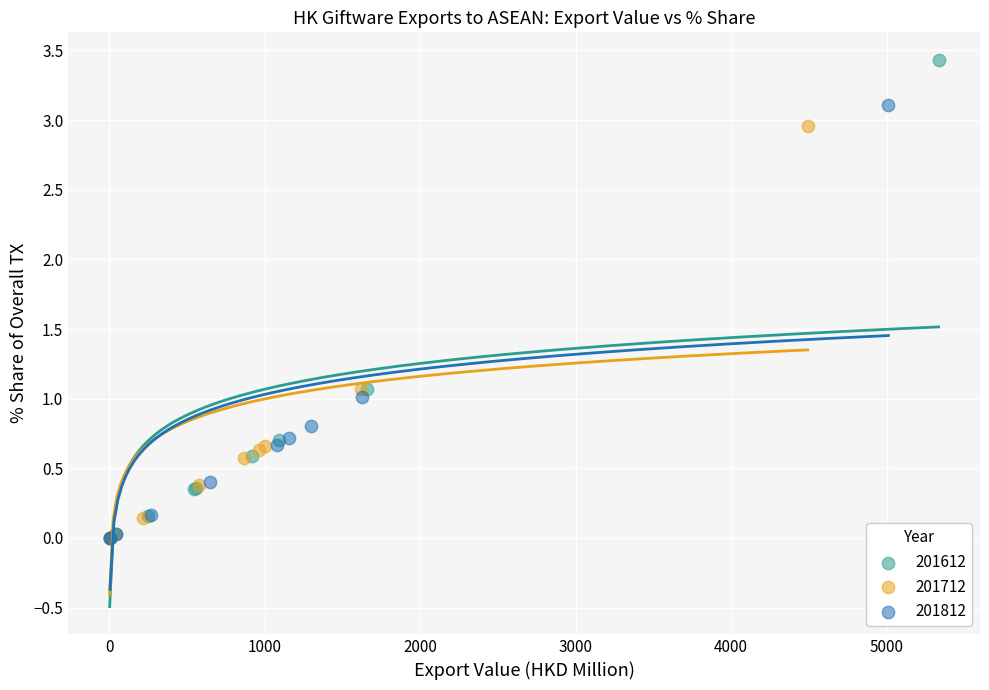

Which series has the largest Y range (max minus min)?

201612